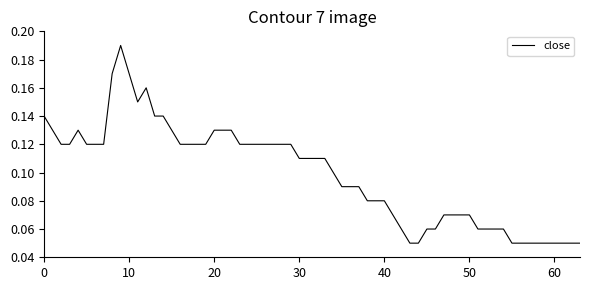

What is the average value?

0.1